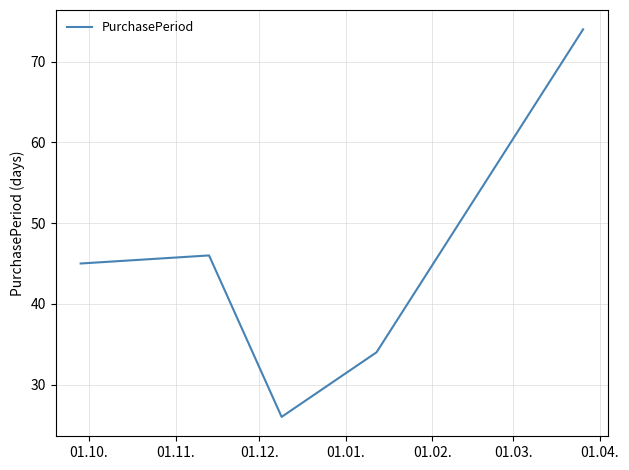

What is the minimum value shown in the chart?

26